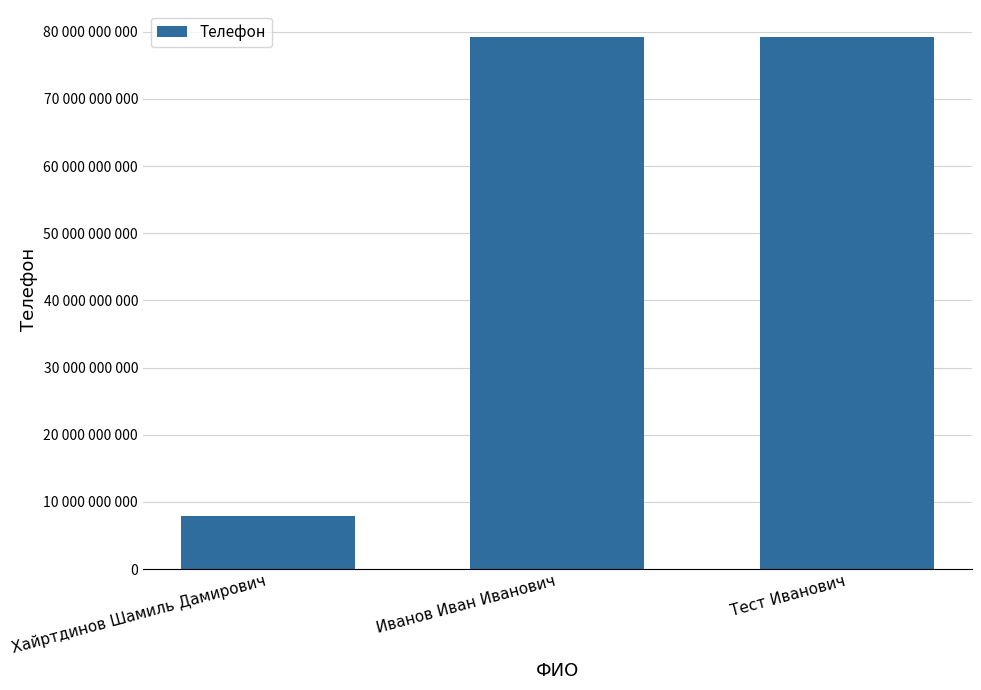

Are the bars horizontal?

No